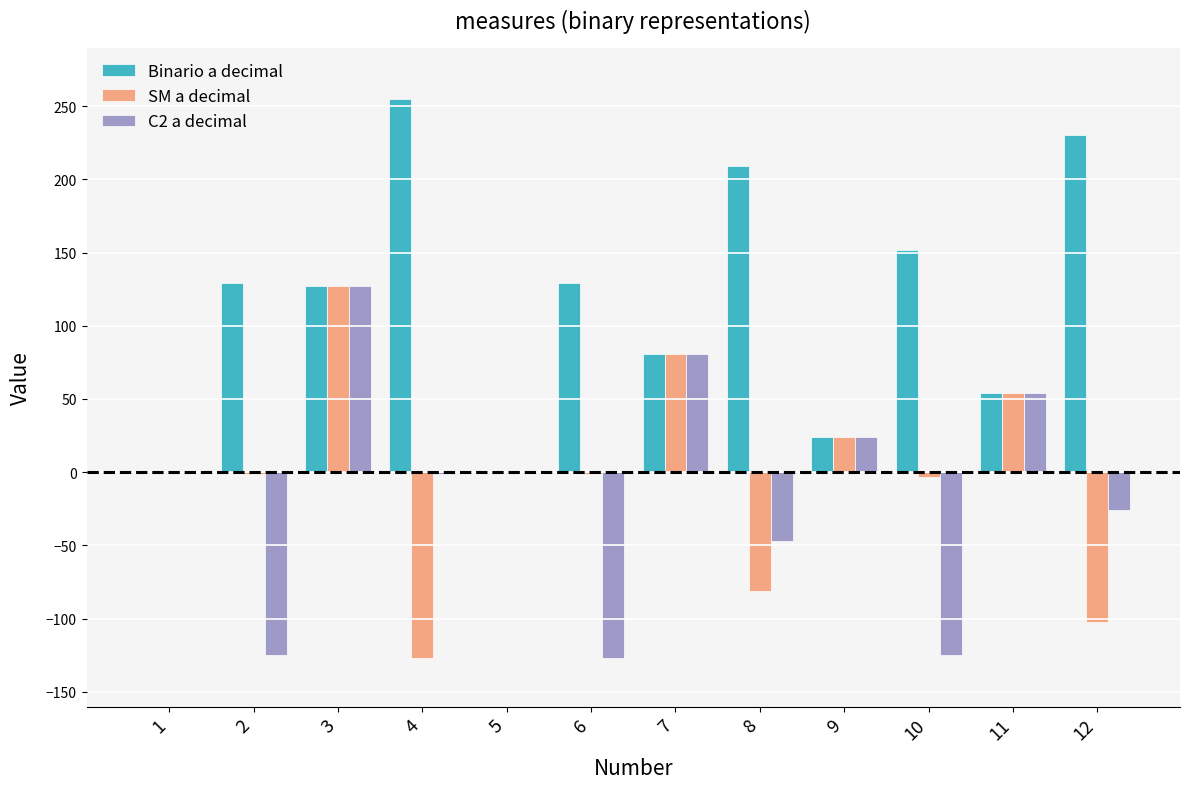

What is the sum of all SM a decimal values?

-27